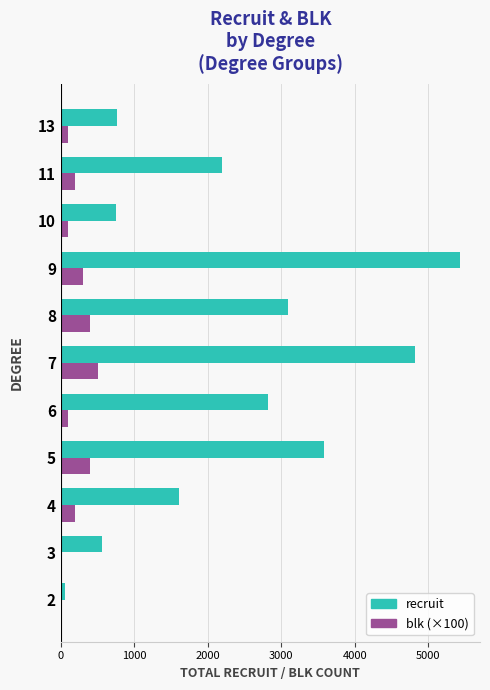

How many categories are shown in the chart?

11